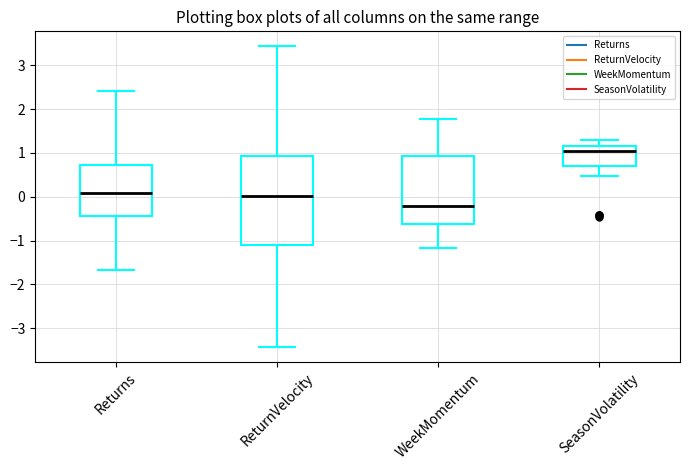

Which box has the lowest median line?

WeekMomentum